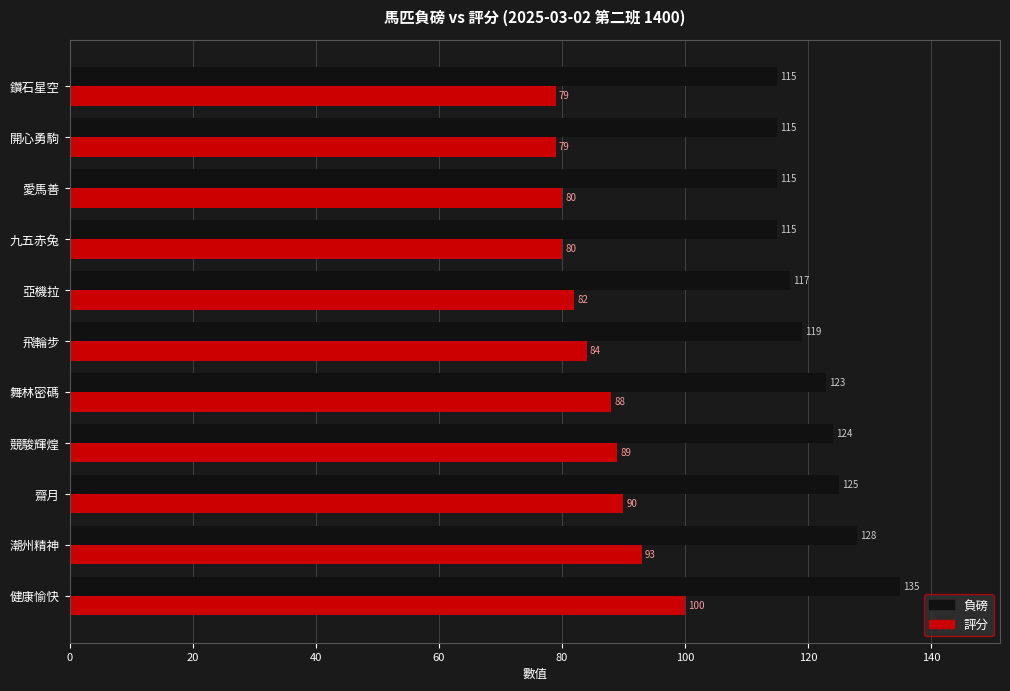

What is the spread (max minus min) of values at 競駿輝煌?

35